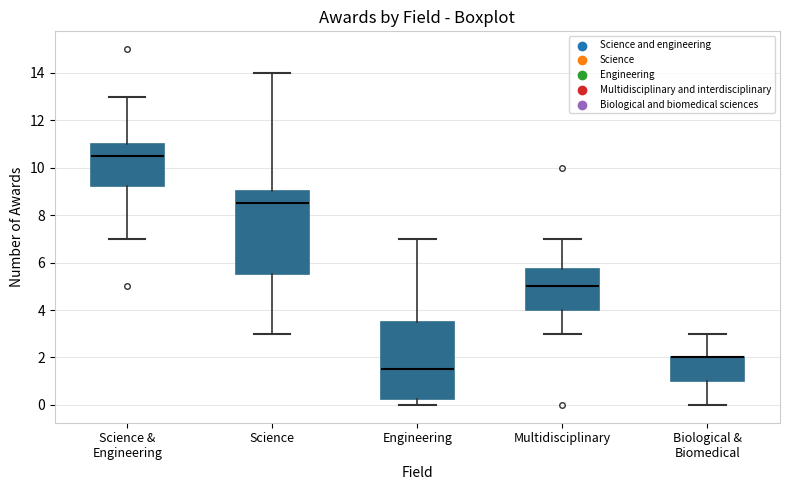

Where does the lower whisker of the box for Science & Engineering end on the y-axis? The values are not printed on the chart, so give them approximately, as read against the axis.

7.0